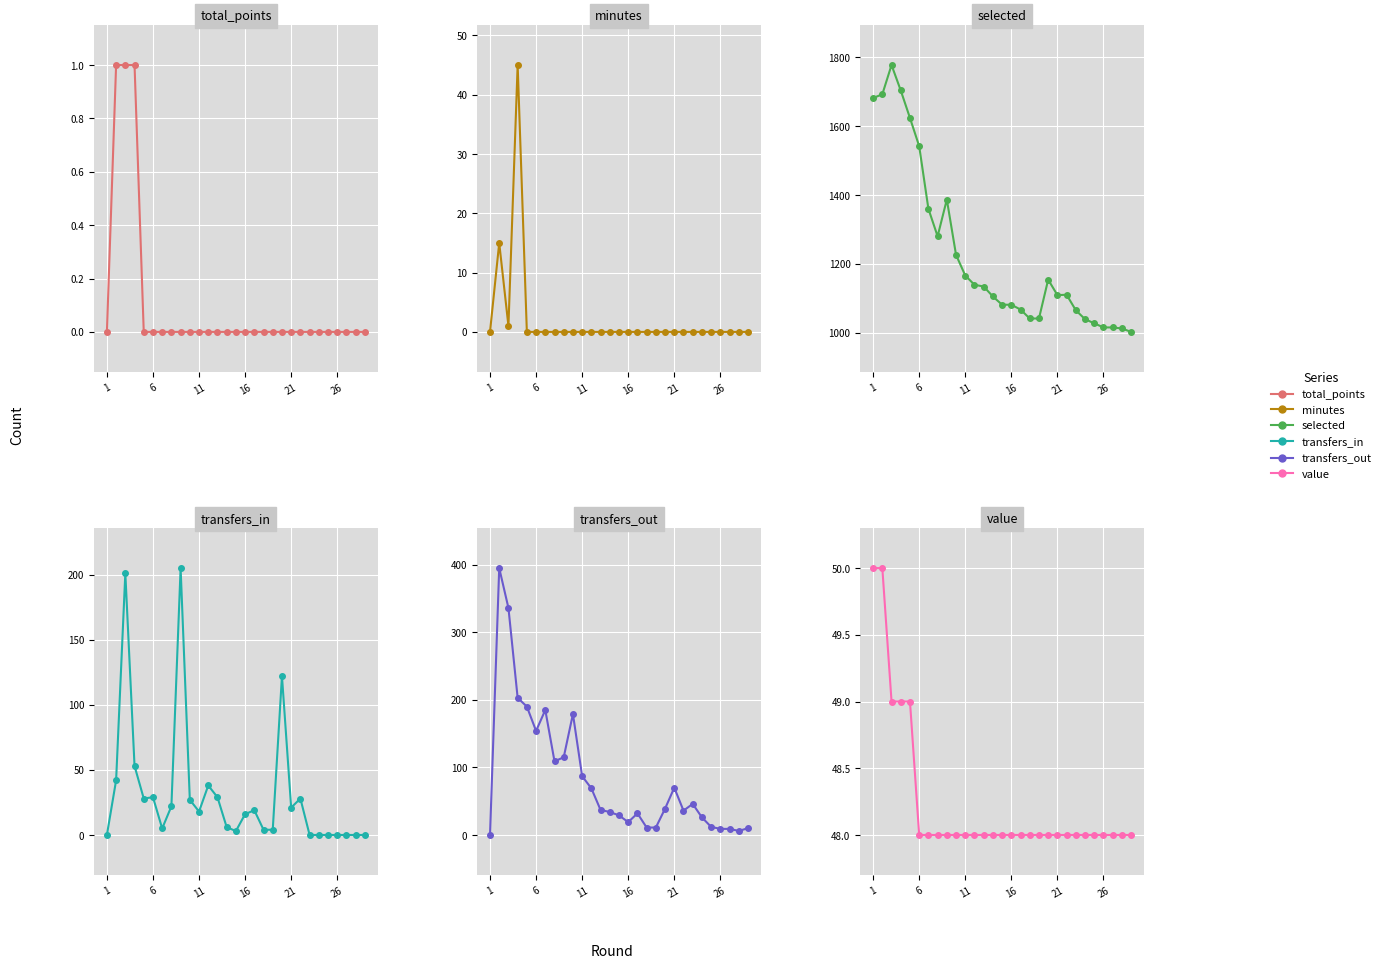

Is the value of selected at 7 greater than the value of transfers_in at 22?

Yes